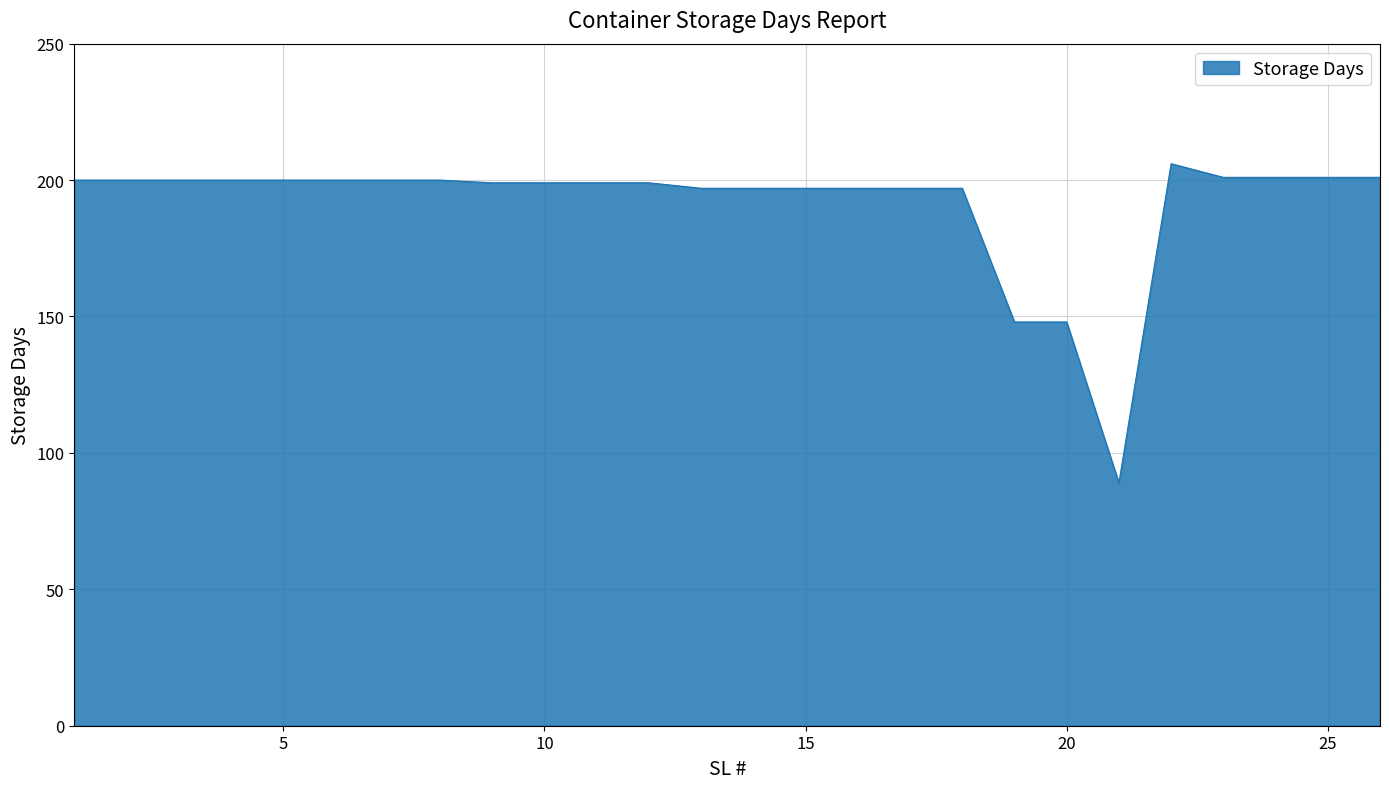

What is the minimum value shown in the chart?

89